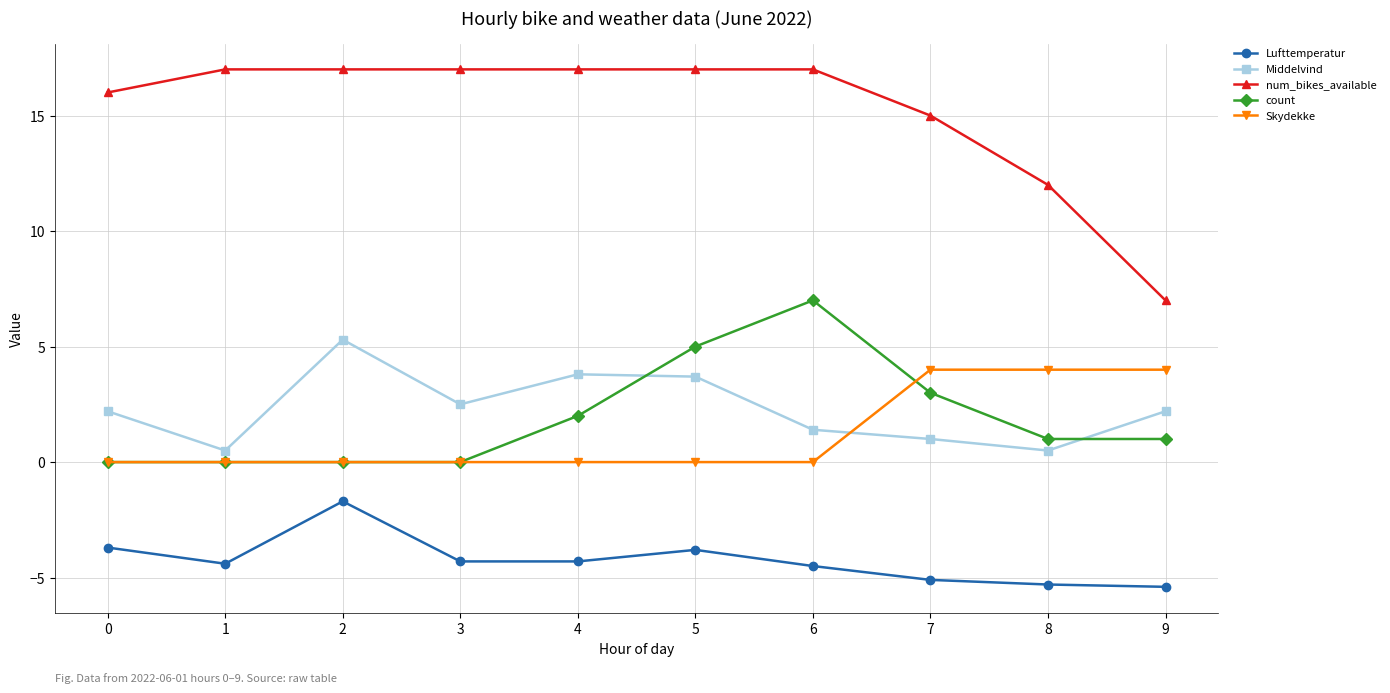

What is the difference between the maximum and second lowest values in the num_bikes_available series?

5.0